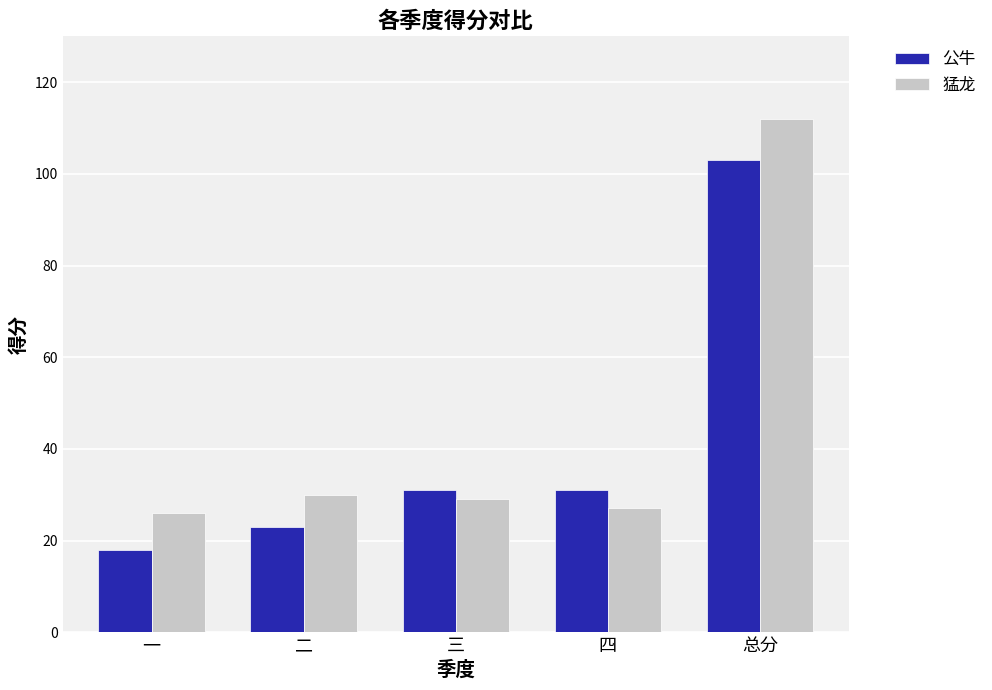

What value does the 猛龙 series have at 三, to the nearest 5?

30